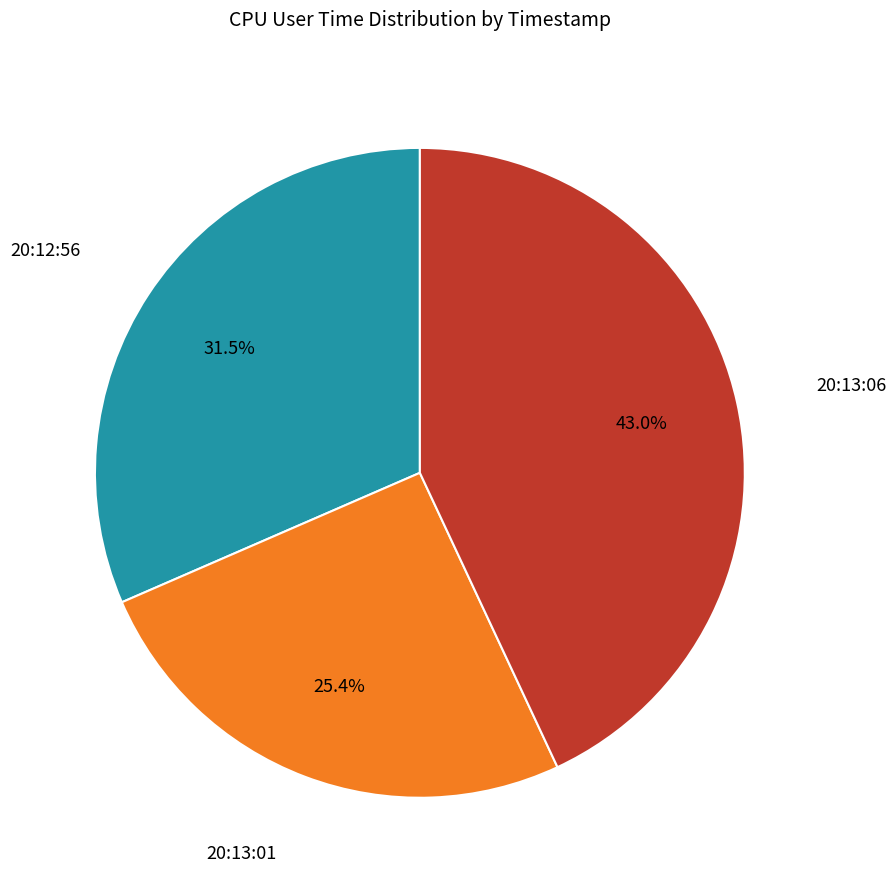

How many slices are in this pie chart?

3